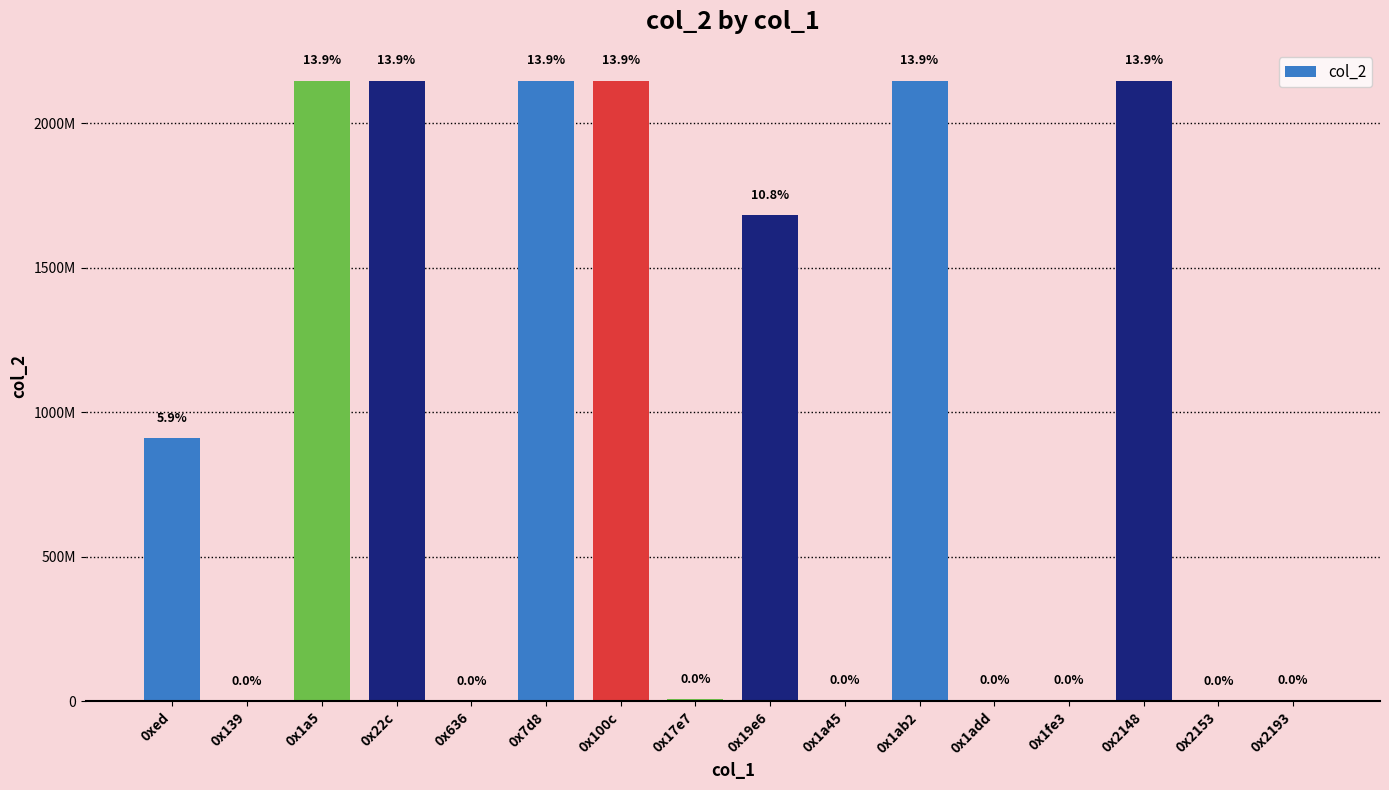

True or false: the data shows 1841453 at 0x2193.

False